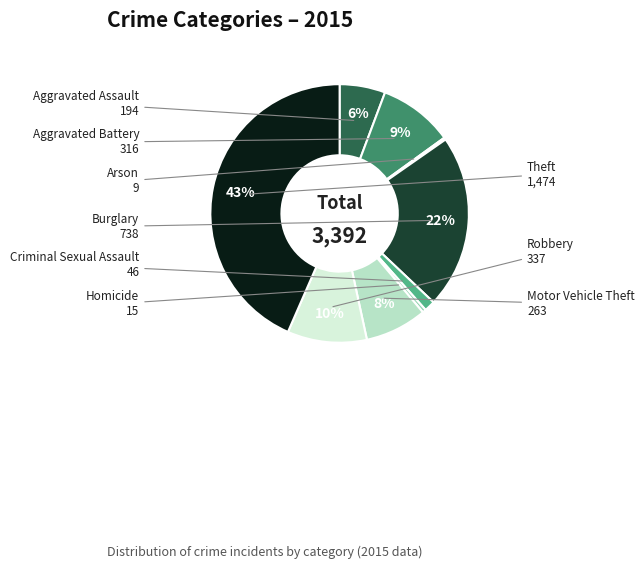

Does any single category account for the majority?

No